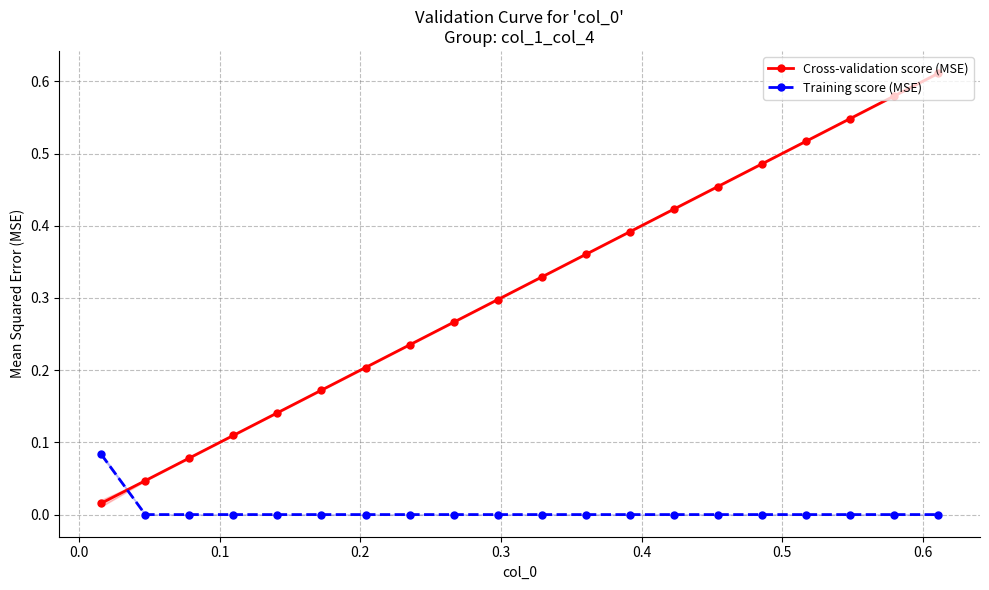

True or false: Training score (MSE) and Cross-validation score (MSE) cross at least once.

True